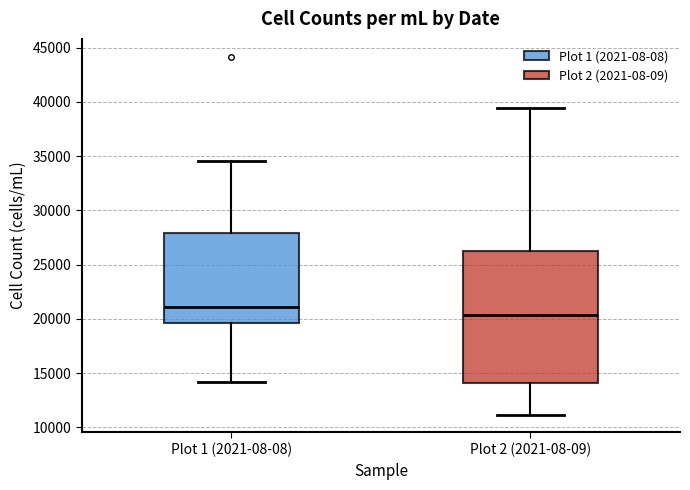

Reading left to right, read every box against the y-axis: the position of its median line, the range the box covers, and the ends of its whiskers. The values are not printed on the chart, so give them approximately, as read against the axis.

Plot 1 (2021-08-08): median 21000, box 19500 to 28000, whiskers 14000 to 34500
Plot 2 (2021-08-09): median 20500, box 14000 to 26000, whiskers 11000 to 39500